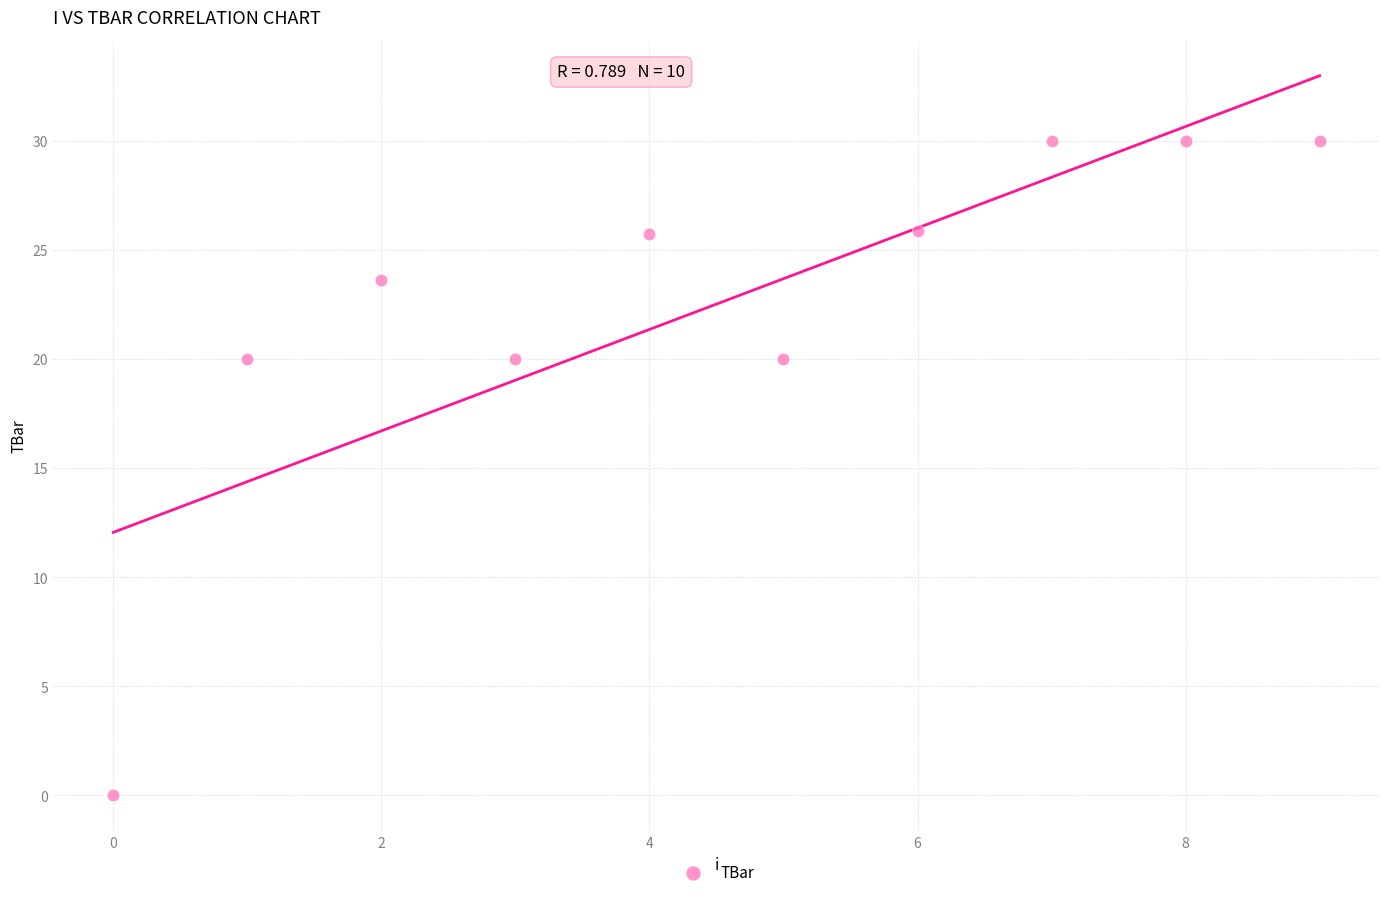

What is the range of Y values (max minus min)?

30.0